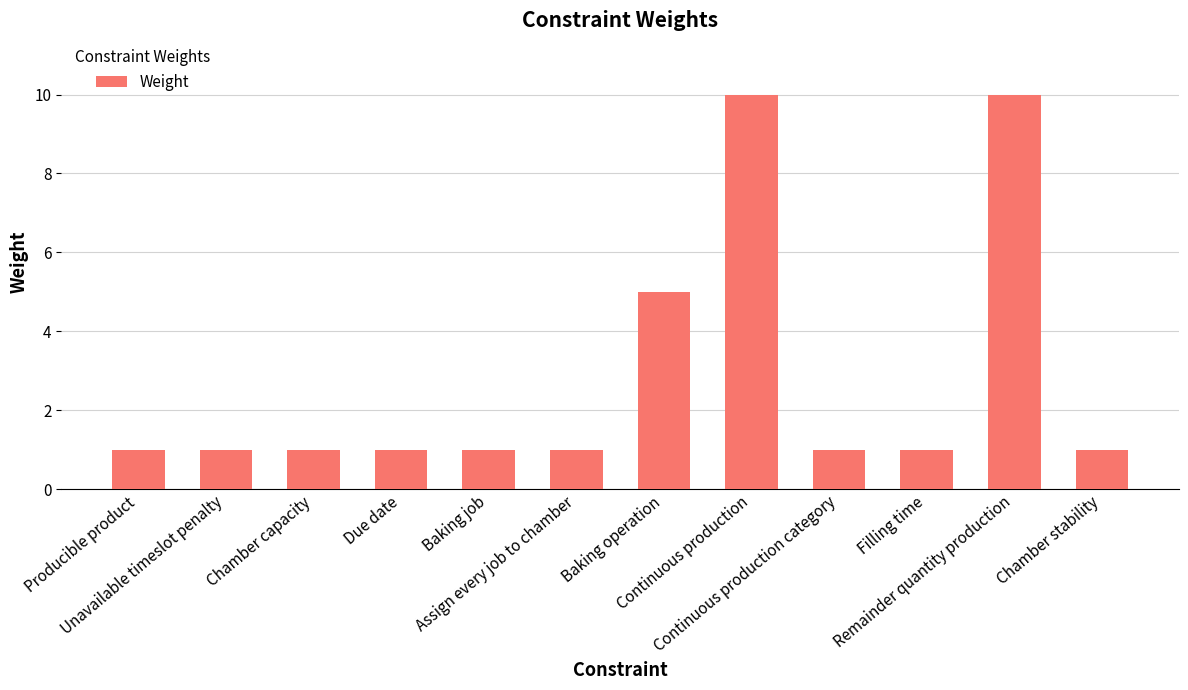

What is the greatest value displayed?

10